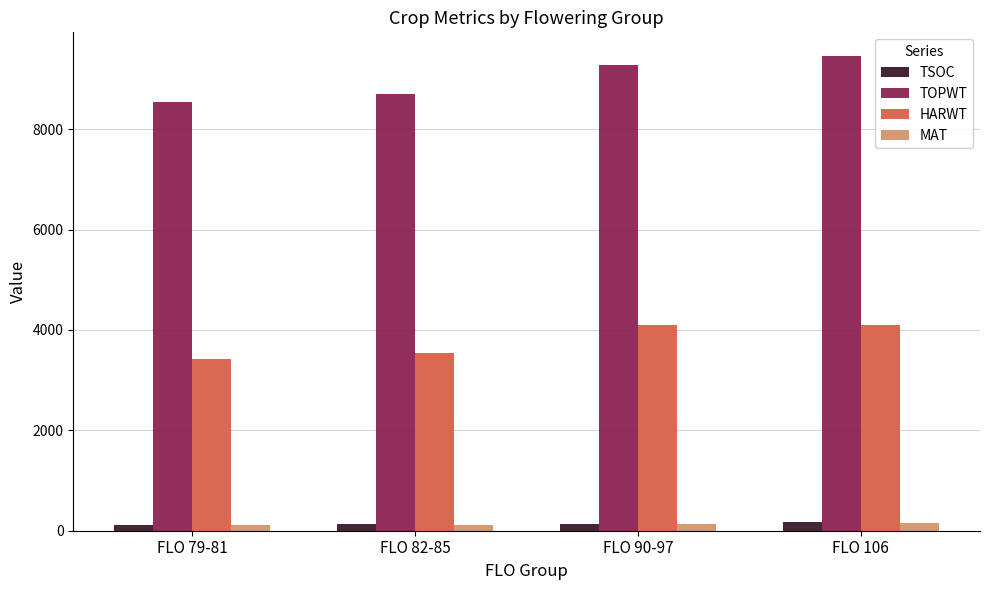

At which label does HARWT first exceed 4094?

FLO 90-97